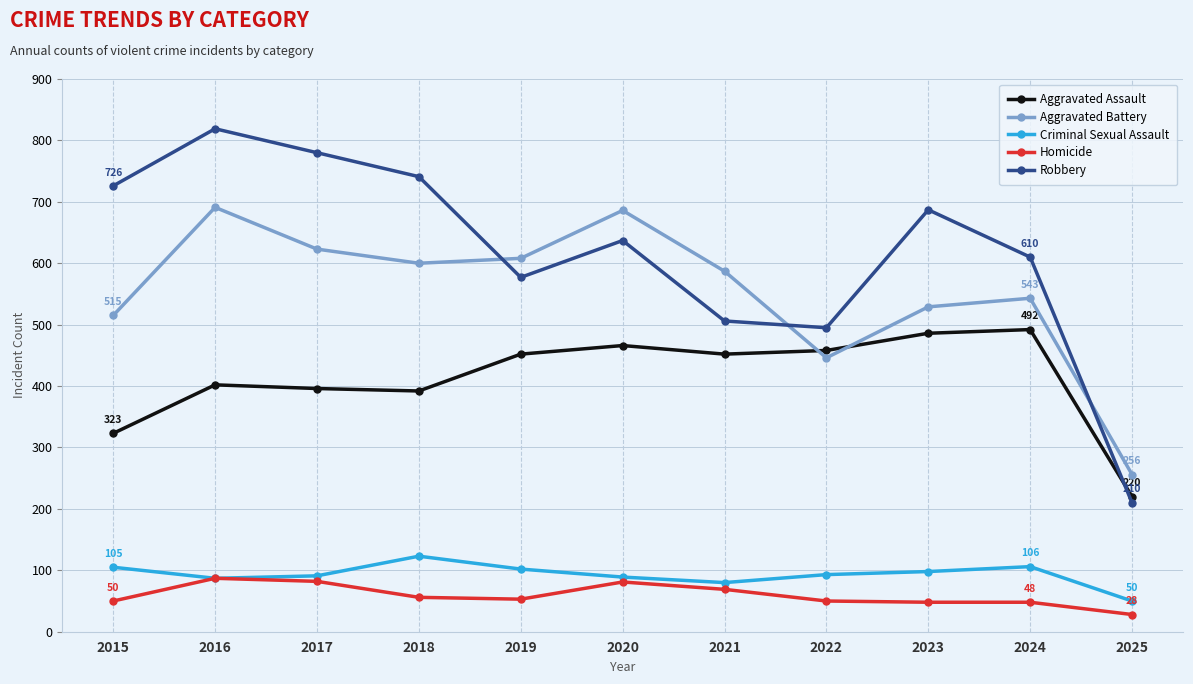

Where does the Robbery series first go above 637?

2015